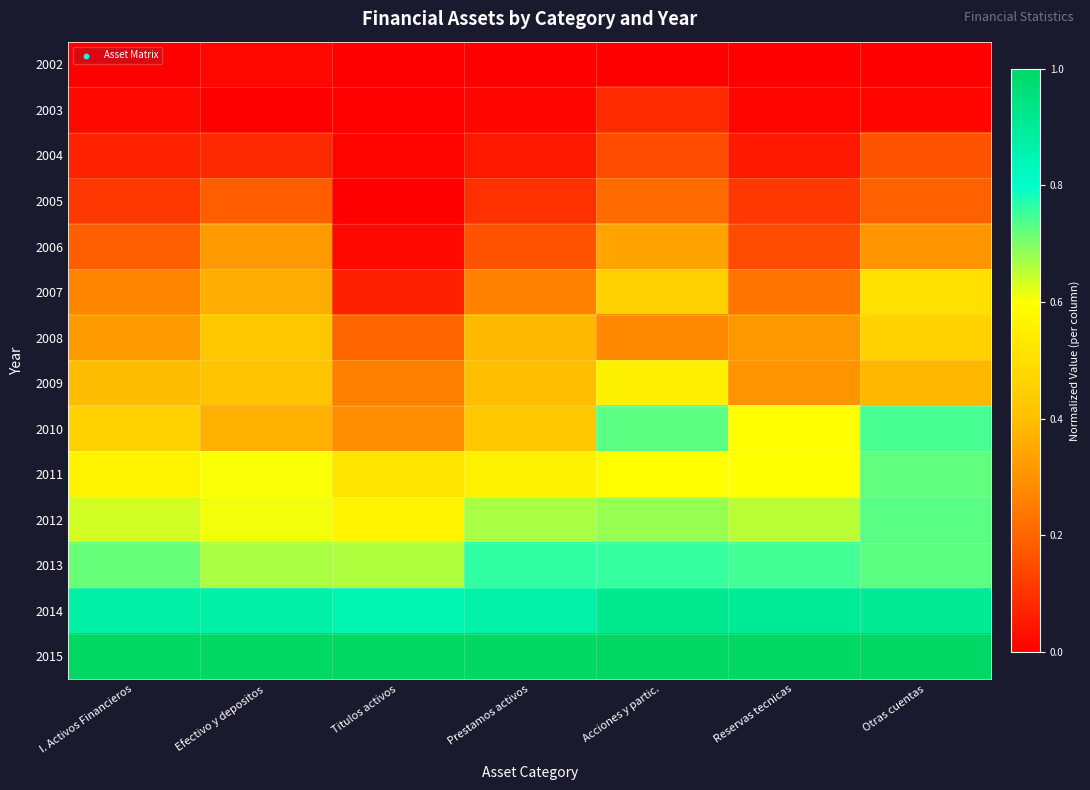

Which series has the largest total across all categories?

2015